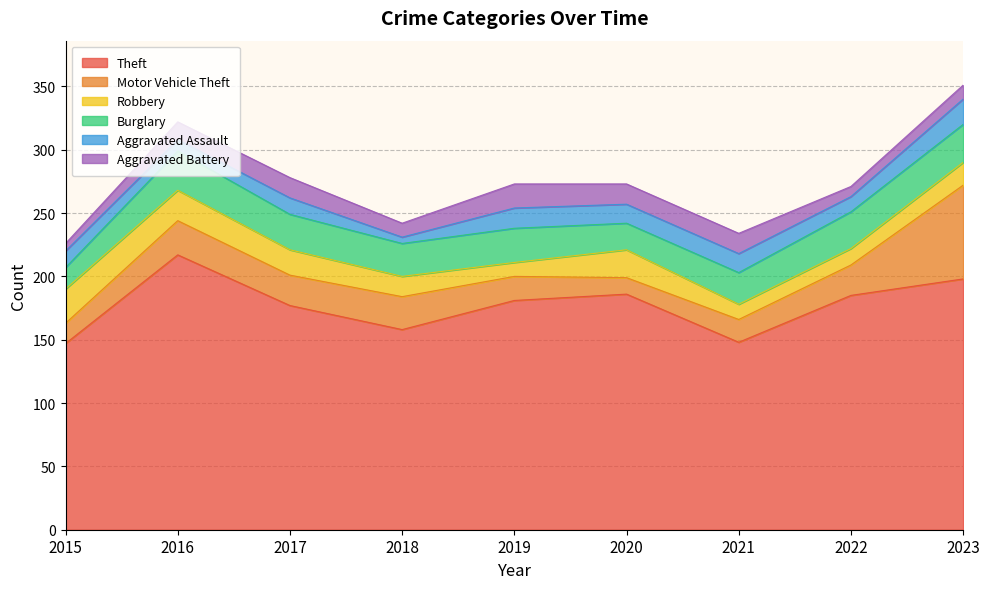

What is the sum of the Burglary values at 2020 and 2017?

49